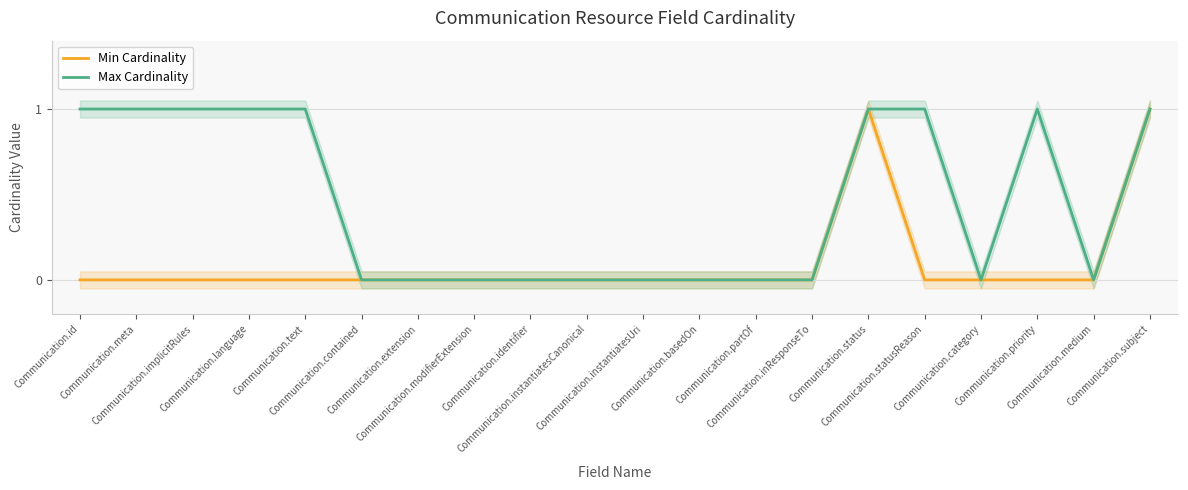

Reading left to right, extract all data points from this chart.

Min Cardinality: Communication.id=0	Communication.meta=0	Communication.implicitRules=0	Communication.language=0	Communication.text=0	Communication.contained=0	Communication.extension=0	Communication.modifierExtension=0	Communication.identifier=0	Communication.instantiatesCanonical=0	Communication.instantiatesUri=0	Communication.basedOn=0	Communication.partOf=0	Communication.inResponseTo=0	Communication.status=1	Communication.statusReason=0	Communication.category=0	Communication.priority=0	Communication.medium=0	Communication.subject=1
Max Cardinality: Communication.id=1	Communication.meta=1	Communication.implicitRules=1	Communication.language=1	Communication.text=1	Communication.contained=0	Communication.extension=0	Communication.modifierExtension=0	Communication.identifier=0	Communication.instantiatesCanonical=0	Communication.instantiatesUri=0	Communication.basedOn=0	Communication.partOf=0	Communication.inResponseTo=0	Communication.status=1	Communication.statusReason=1	Communication.category=0	Communication.priority=1	Communication.medium=0	Communication.subject=1